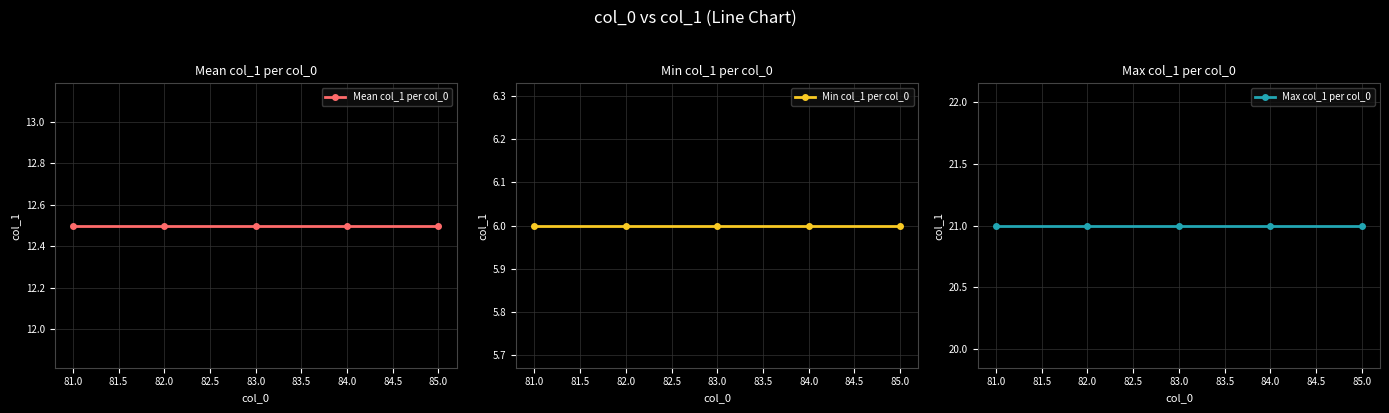

Reading right to left, what are all the values shown in this chart?

Mean col_1 per col_0: 85.0=12.5	84.0=12.5	83.0=12.5	82.0=12.5	81.0=12.5
Min col_1 per col_0: 85.0=6.0	84.0=6.0	83.0=6.0	82.0=6.0	81.0=6.0
Max col_1 per col_0: 85.0=21.0	84.0=21.0	83.0=21.0	82.0=21.0	81.0=21.0